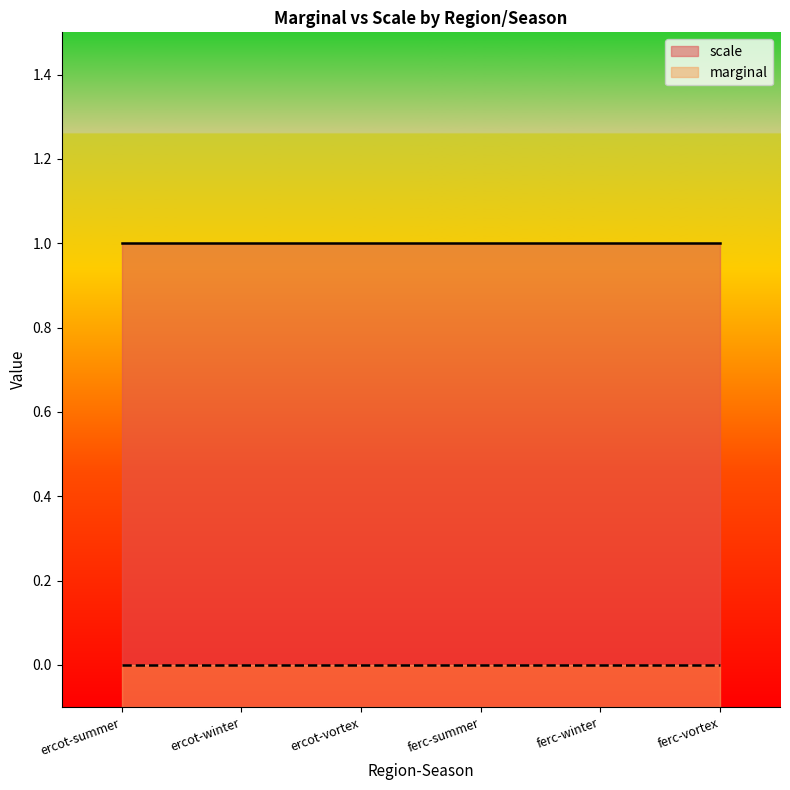

The value of scale at ferc-summer is 1. True or false?

True